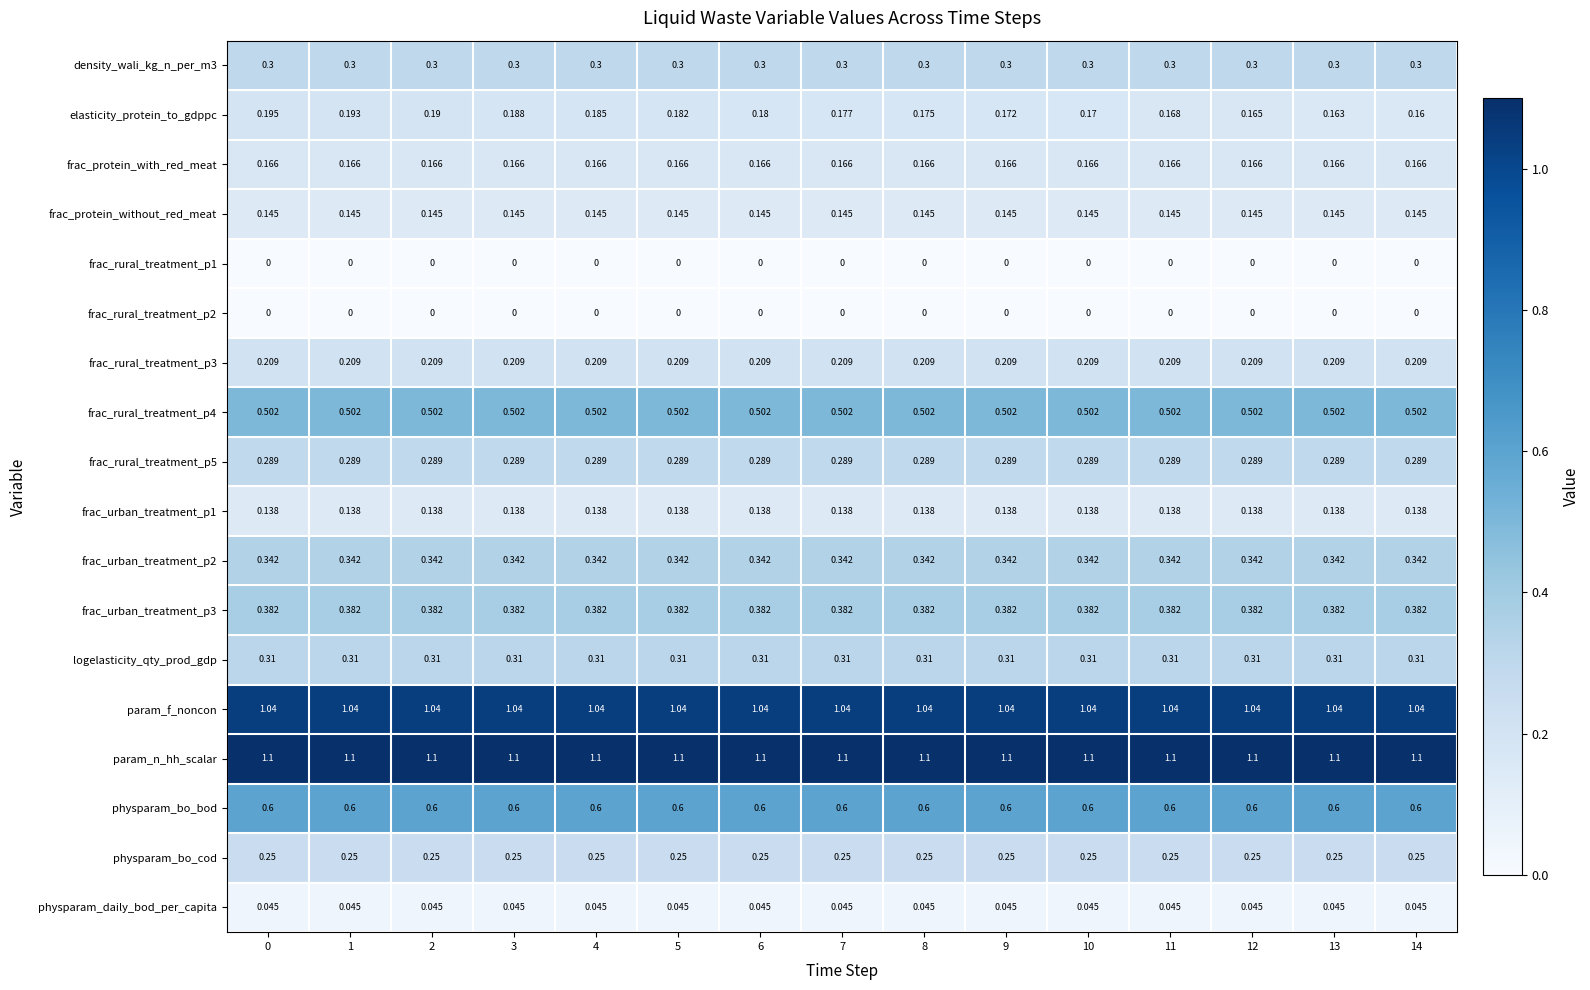

Which series has the largest total across all categories?

param_n_hh_scalar